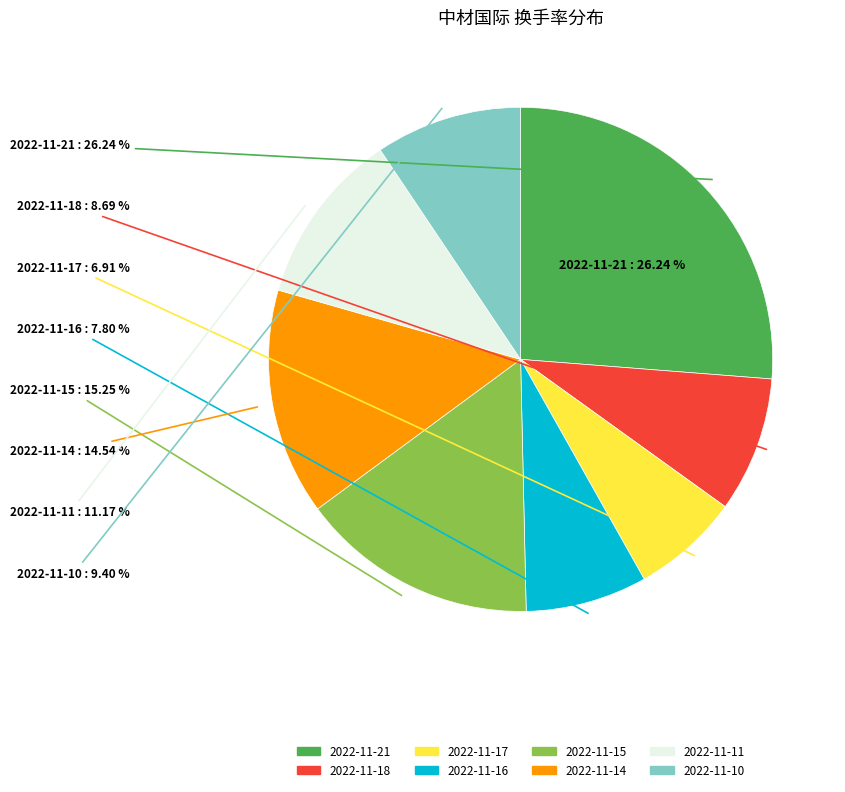

How many segments does this pie chart have?

8